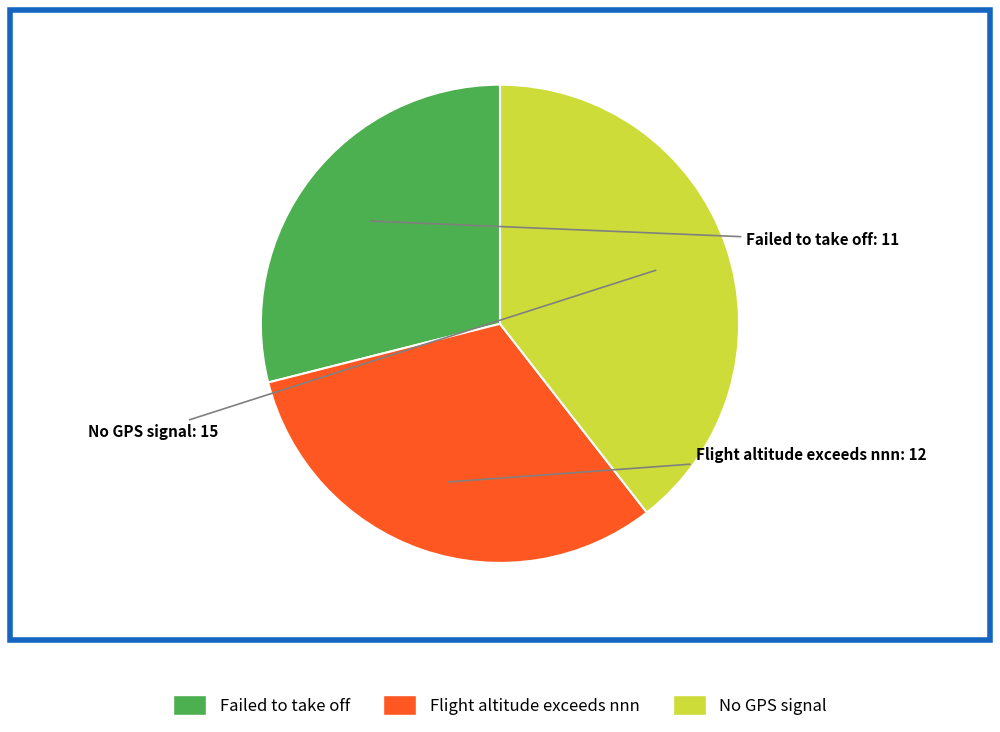

Do No GPS signal and Failed to take off together represent more than half of the pie?

Yes